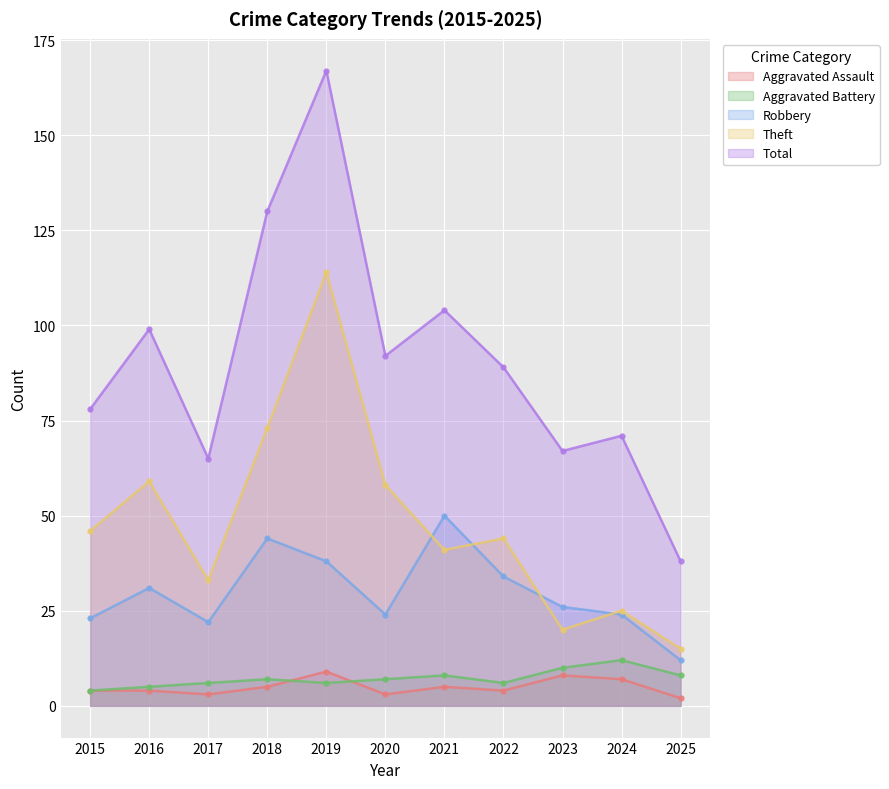

Reading right to left, transcribe all the data shown in this chart.

Aggravated Assault: 2025=2	2024=7	2023=8	2022=4	2021=5	2020=3	2019=9	2018=5	2017=3	2016=4	2015=4
Aggravated Battery: 2025=8	2024=12	2023=10	2022=6	2021=8	2020=7	2019=6	2018=7	2017=6	2016=5	2015=4
Robbery: 2025=12	2024=24	2023=26	2022=34	2021=50	2020=24	2019=38	2018=44	2017=22	2016=31	2015=23
Theft: 2025=15	2024=25	2023=20	2022=44	2021=41	2020=58	2019=114	2018=73	2017=33	2016=59	2015=46
Total: 2025=38	2024=71	2023=67	2022=89	2021=104	2020=92	2019=167	2018=130	2017=65	2016=99	2015=78